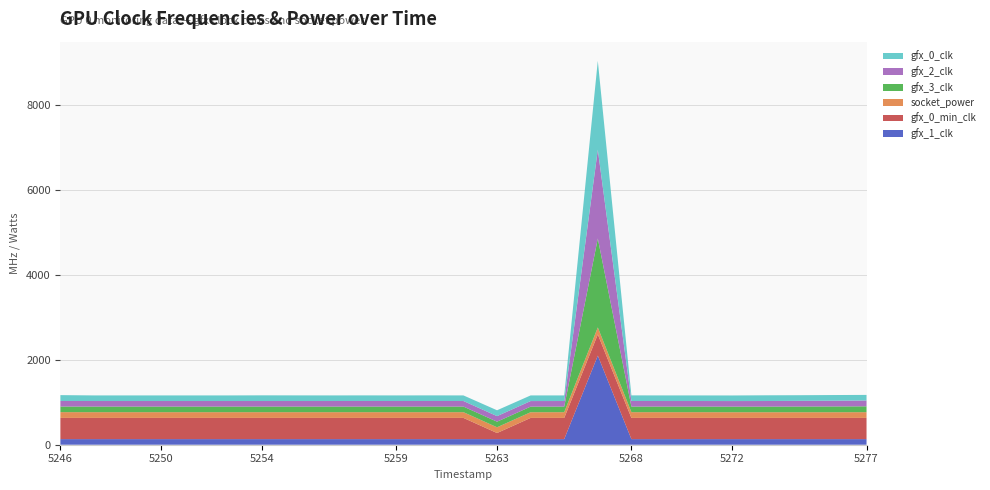

Reading left to right, transcribe all the data shown in this chart.

gfx_1_clk: 132	132	132	132	132	132	132	132	132	132	132	132	132	132	132	132	2100	132	132	132	132	132	132	132	132
gfx_0_min_clk: 500	500	500	500	500	500	500	500	500	500	500	500	500	144	500	500	500	500	500	500	500	500	500	500	500
socket_power: 136	135	135	135	135	135	135	135	135	135	135	135	135	135	134	135	164	135	135	135	134	134	134	134	135
gfx_3_clk: 132	132	132	132	132	132	132	132	132	132	132	132	132	132	132	132	2097	132	132	132	132	132	134	136	138
gfx_2_clk: 131	131	131	131	131	131	131	131	131	132	131	132	131	131	131	131	2092	132	131	131	131	132	134	135	137
gfx_0_clk: 138	132	132	132	132	132	134	133	132	132	132	132	132	138	133	132	2094	132	132	132	132	135	133	134	132